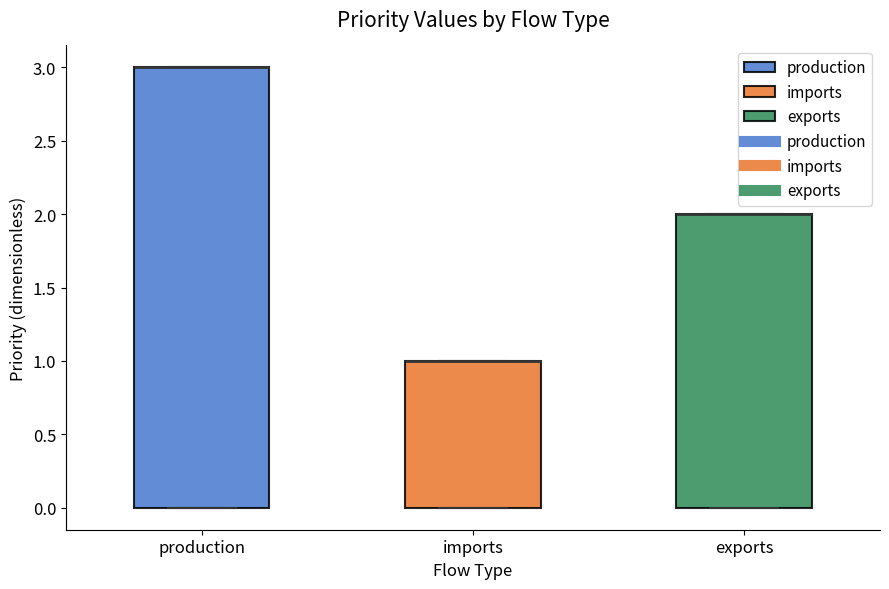

Where is the upper edge of the box for imports on the y-axis? The values are not printed on the chart, so give them approximately, as read against the axis.

1